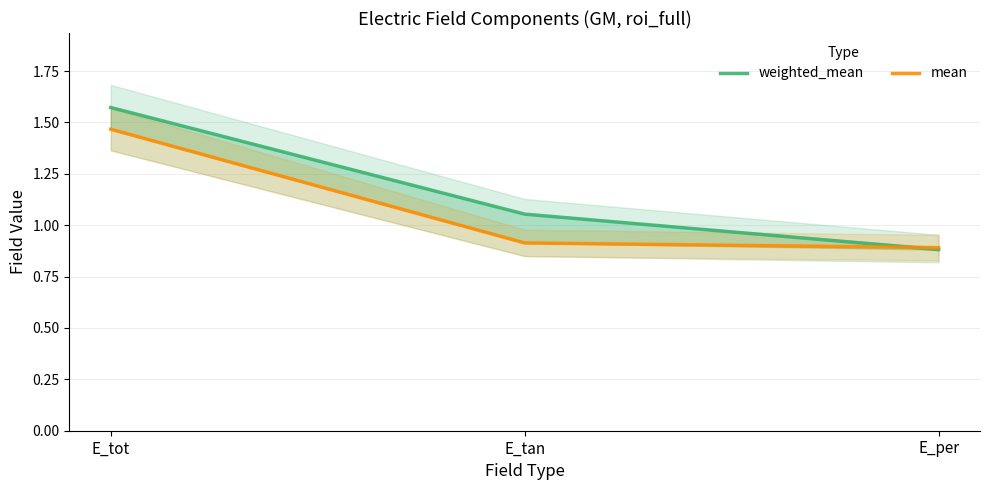

Does the chart display data point markers on the line(s)?

No